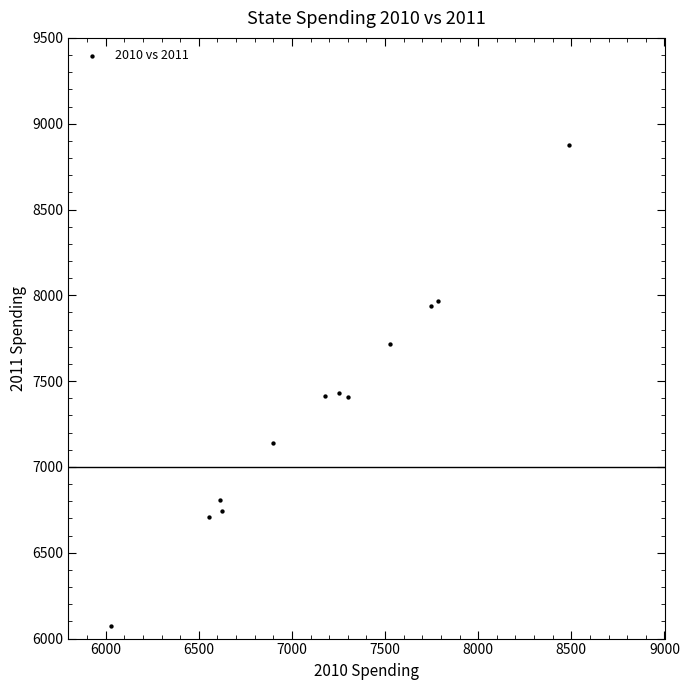

What is the average Y value?

7352